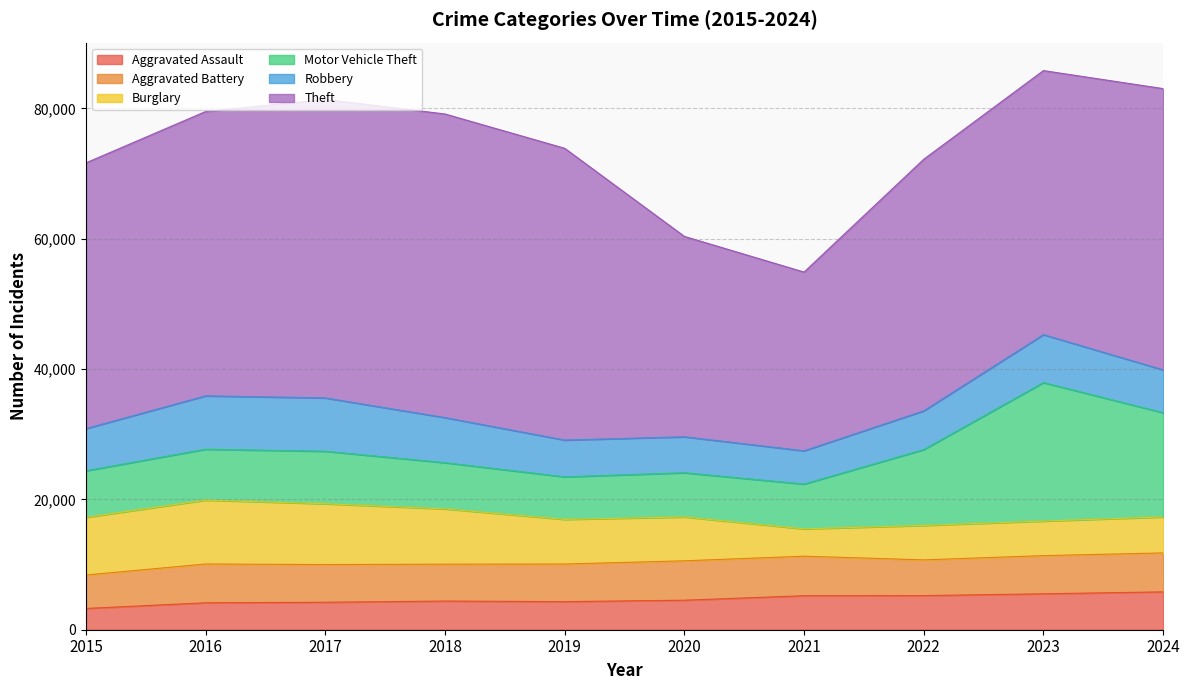

After their last crossing, which series has the higher values: Aggravated Battery or Burglary?

Aggravated Battery